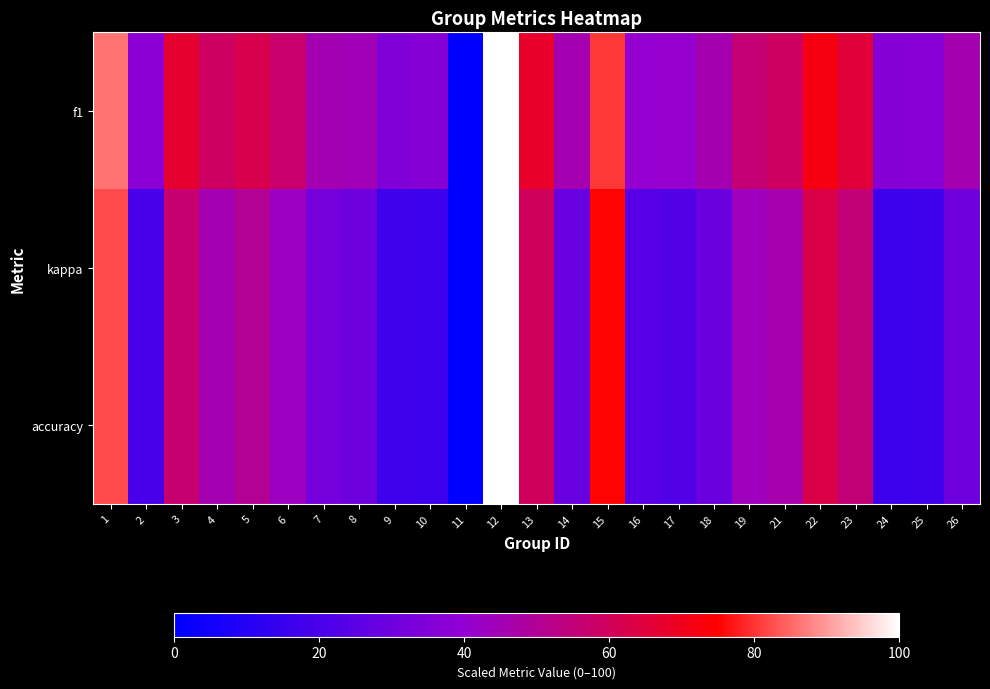

At which category is the sum across all series the highest?

12